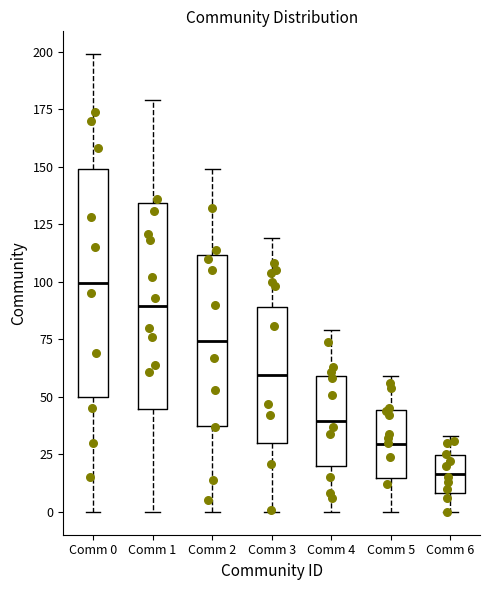

Which box is the tallest, from its lower edge to its upper edge?

Comm 0